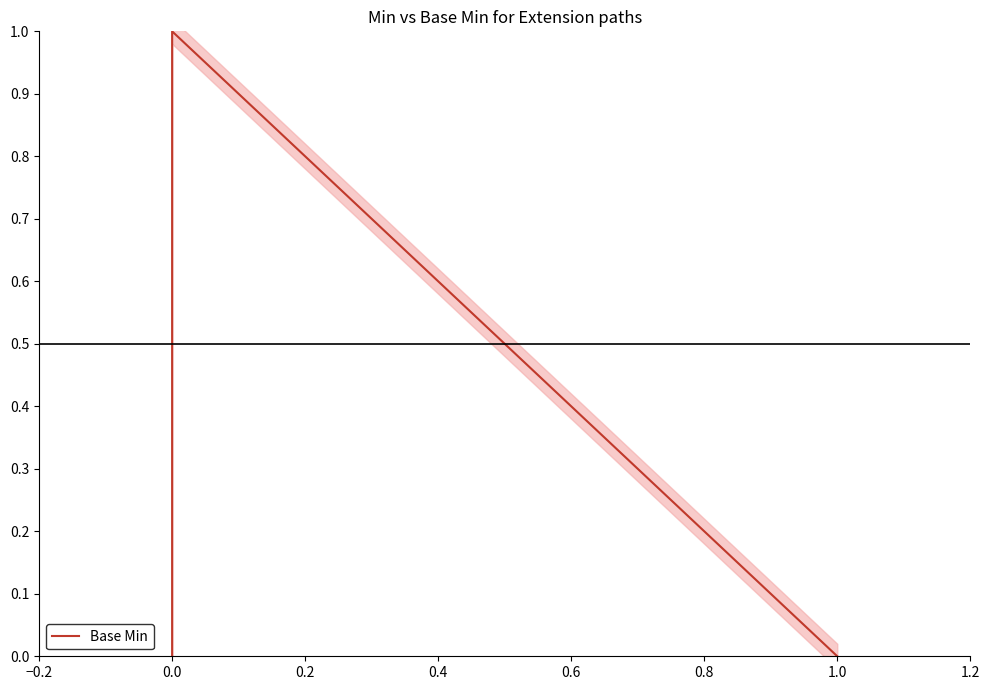

Does the chart display data point markers on the line(s)?

No